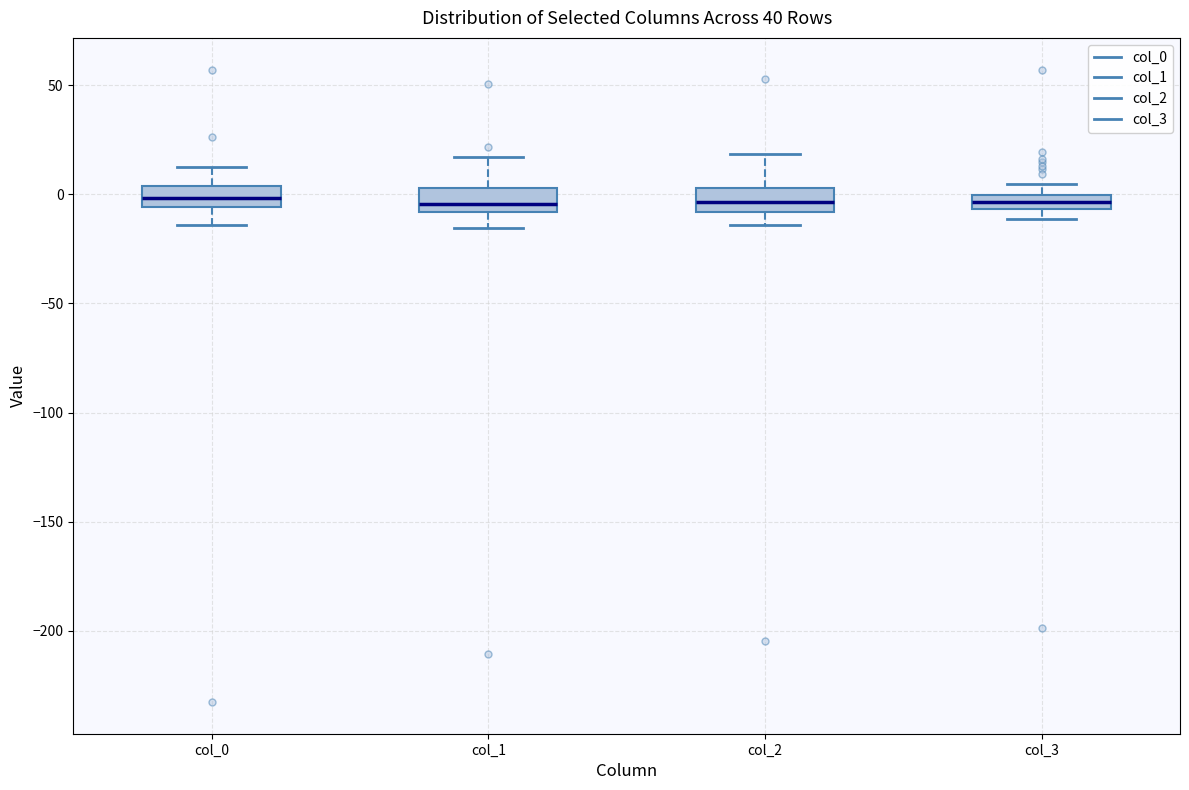

Where does the lower whisker of the box for col_1 end on the y-axis? The values are not printed on the chart, so give them approximately, as read against the axis.

-15